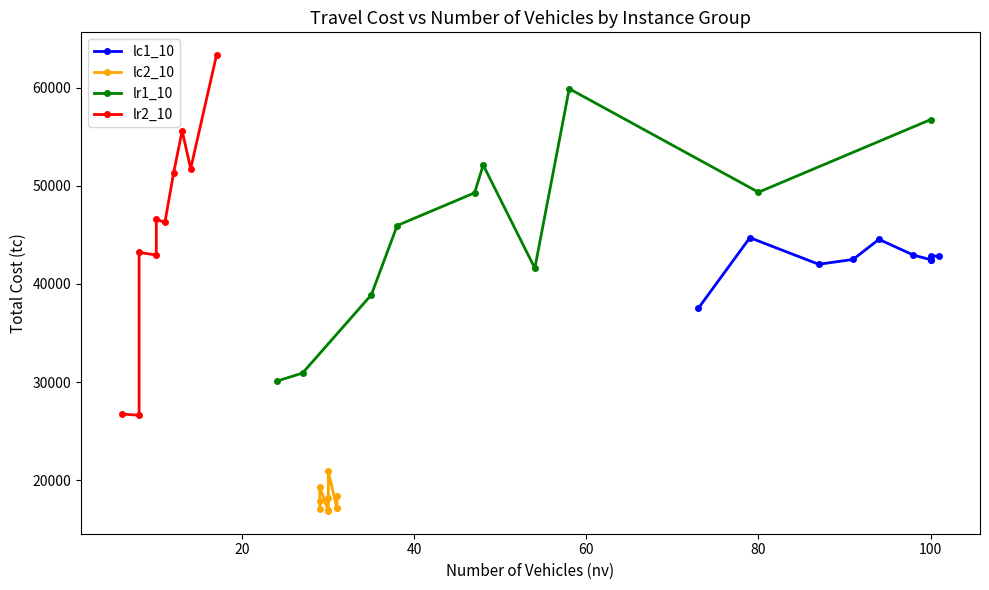

What is the maximum value for lr1_10?

59894.4